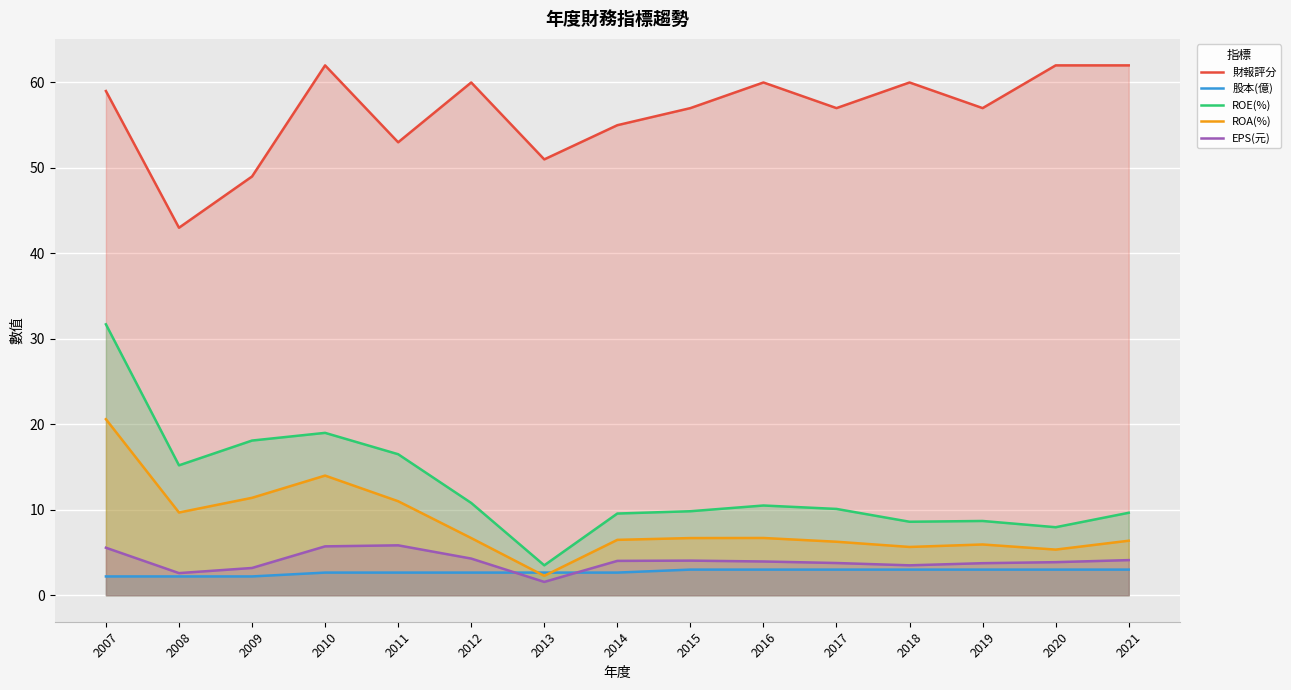

What is the sum of all ROE(%) values?

189.7